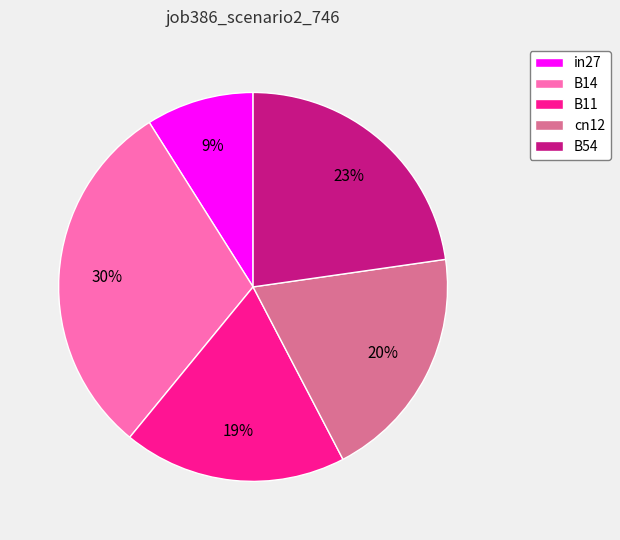

What is the ratio of the value at B11 to the value at B14?

0.6